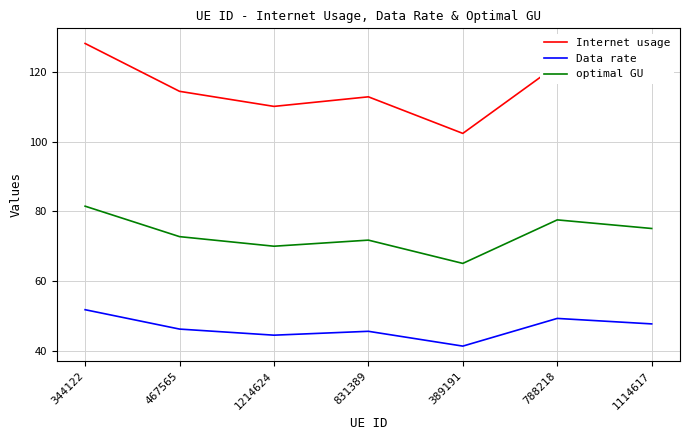

What is the total value across all series at 389191?

208.9